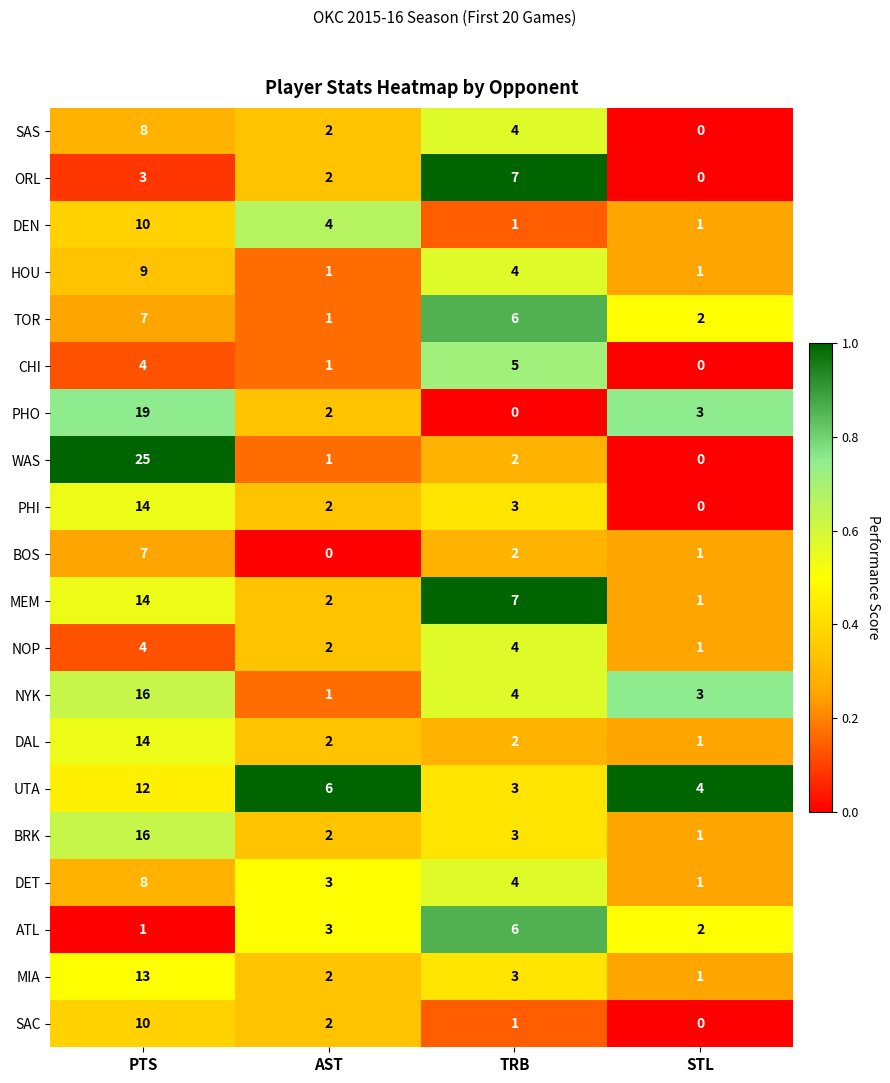

At which label is WAS closest to 12?

TRB